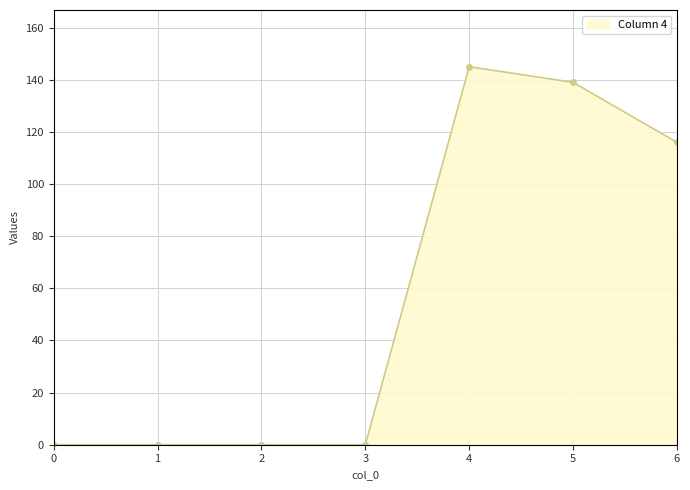

What is the sum of all values?

400